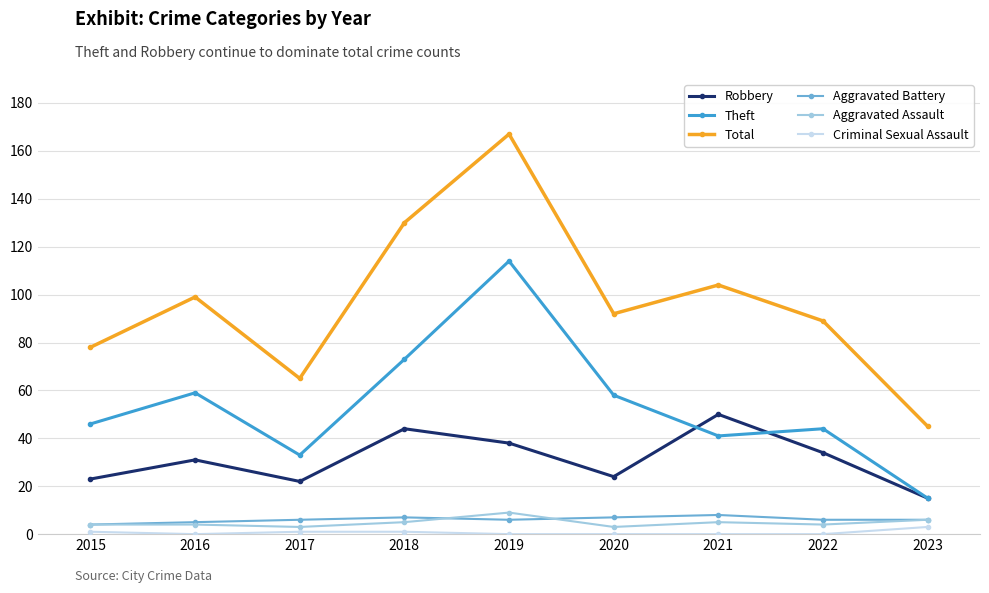

Reading left to right, extract all data points from this chart.

Robbery: 23	31	22	44	38	24	50	34	15
Theft: 46	59	33	73	114	58	41	44	15
Total: 78	99	65	130	167	92	104	89	45
Aggravated Battery: 4	5	6	7	6	7	8	6	6
Aggravated Assault: 4	4	3	5	9	3	5	4	6
Criminal Sexual Assault: 1	0	1	1	0	0	0	0	3